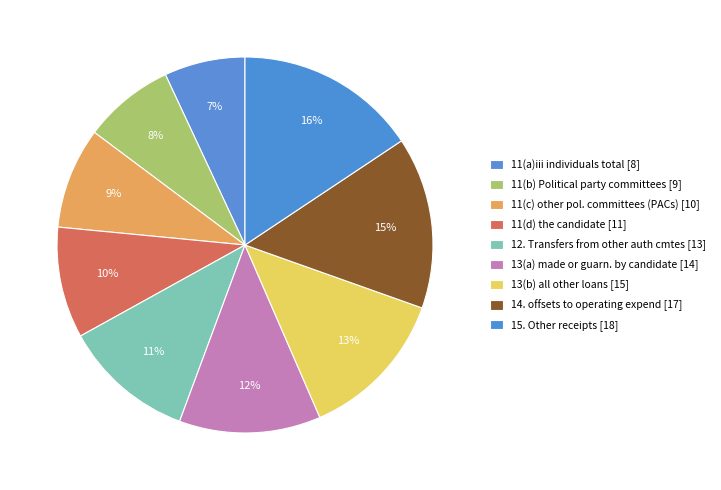

What is the largest slice in the pie chart?

15. Other receipts